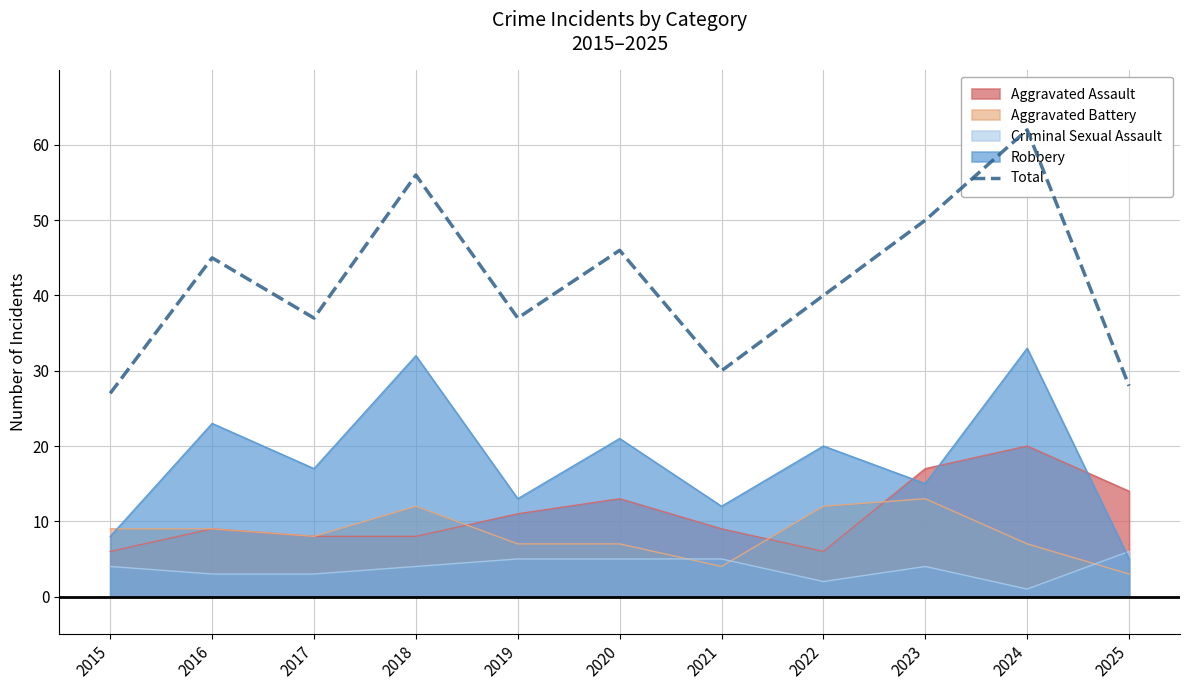

Count the number of categories in the chart.

11